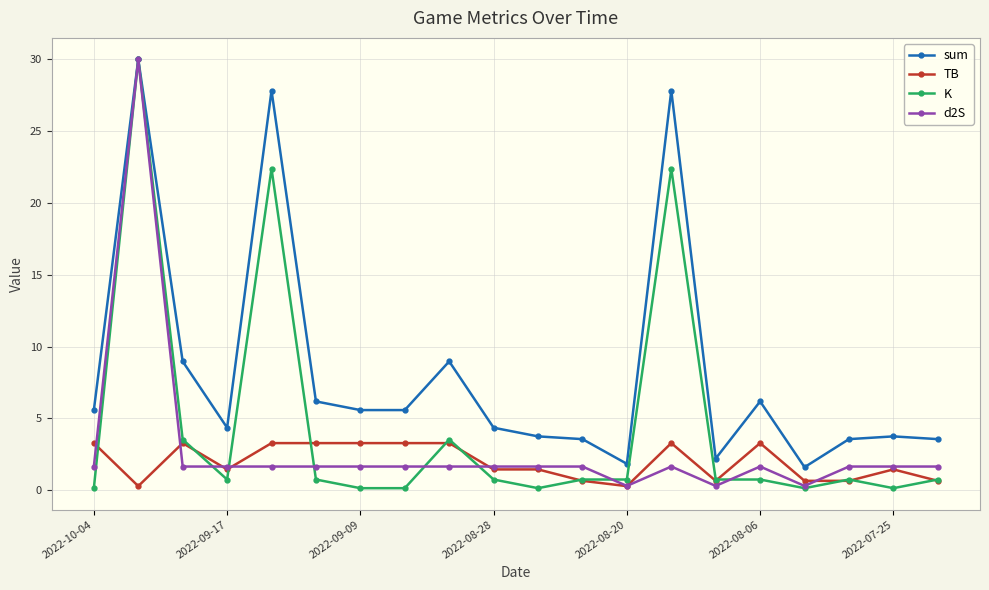

What is the value of the d2S point at the 3rd from the left?

1.7